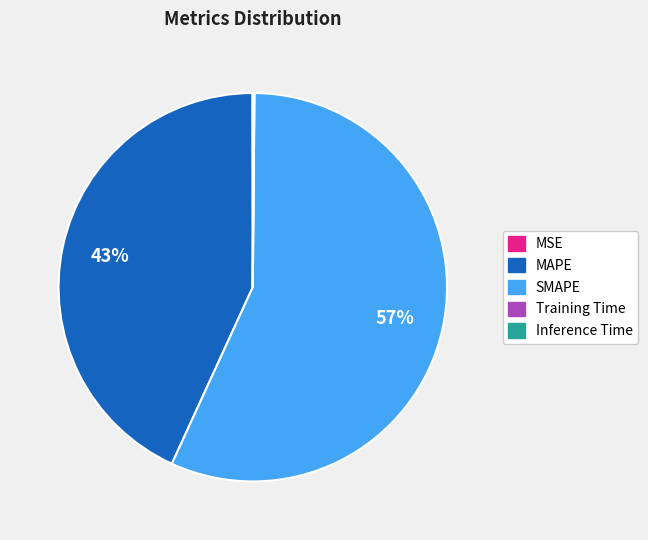

What percentage is the SMAPE slice, to the nearest percent?

57%